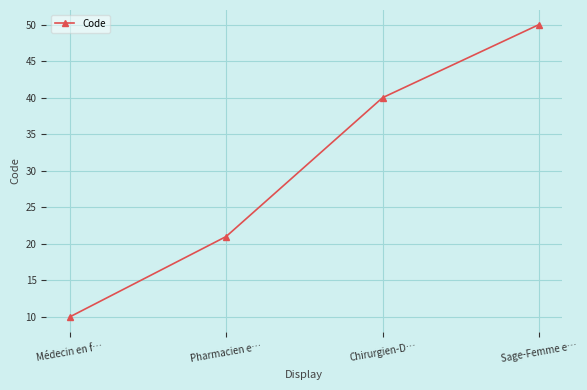

Is it true that the value at Médecin en f… is 14?

False